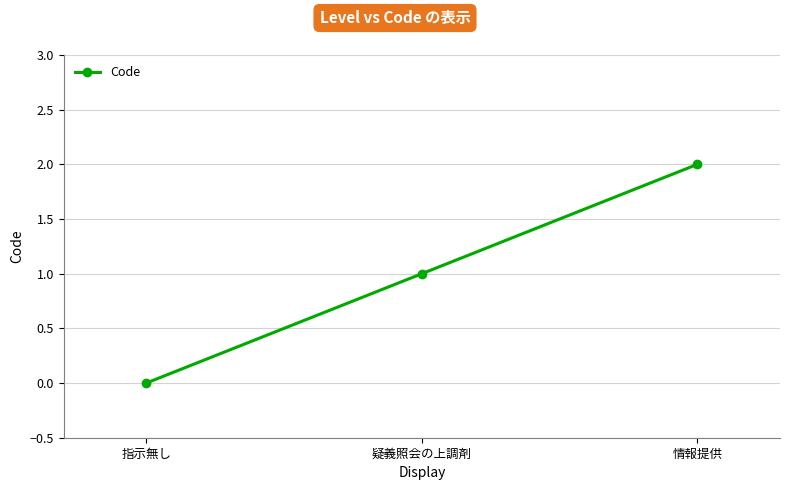

The chart shows a value of 2 at 情報提供. True or false?

True